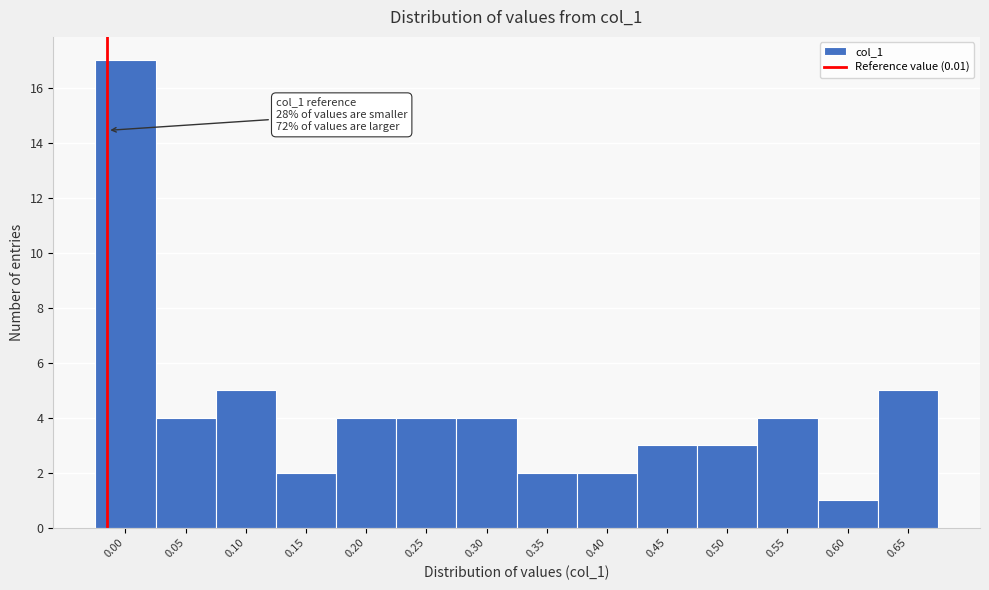

Reading right to left, transcribe all the data shown in this chart.

0.65=5	0.60=1	0.55=4	0.50=3	0.45=3	0.40=2	0.35=2	0.30=4	0.25=4	0.20=4	0.15=2	0.10=5	0.05=4	0.00=17